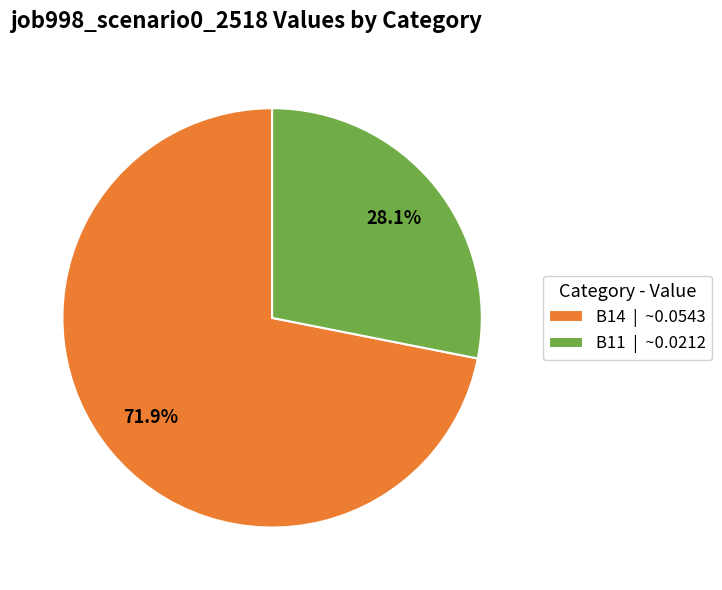

Which slice is the smallest?

B11 | ~0.0212